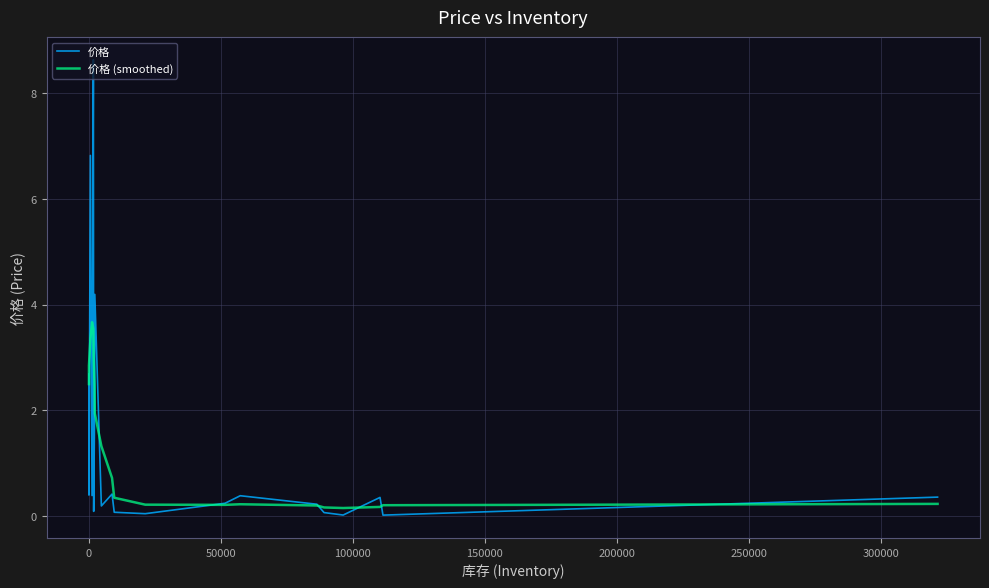

Does the chart have visible grid lines?

Yes